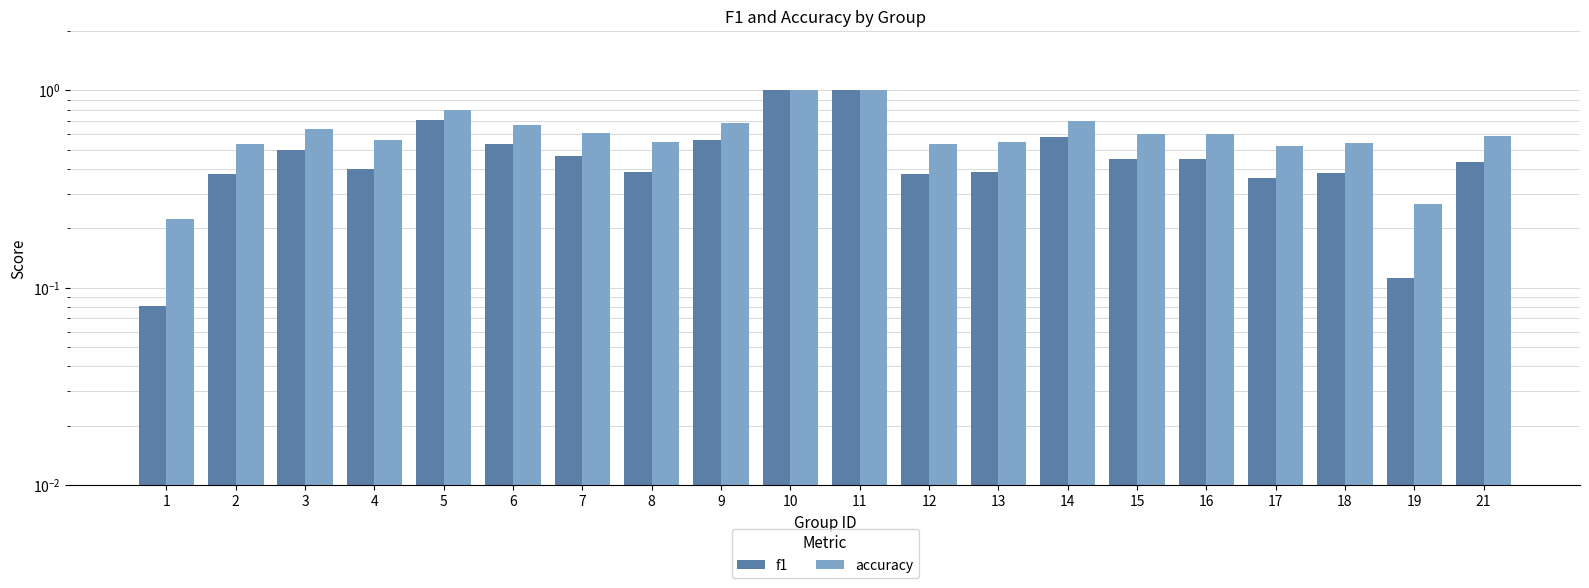

Reading left to right, extract all data points from this chart.

f1: 0.1	0.4	0.5	0.4	0.7	0.5	0.5	0.4	0.6	1.0	1.0	0.4	0.4	0.6	0.5	0.5	0.4	0.4	0.1	0.4
accuracy: 0.2	0.5	0.6	0.6	0.8	0.7	0.6	0.5	0.7	1.0	1.0	0.5	0.5	0.7	0.6	0.6	0.5	0.5	0.3	0.6